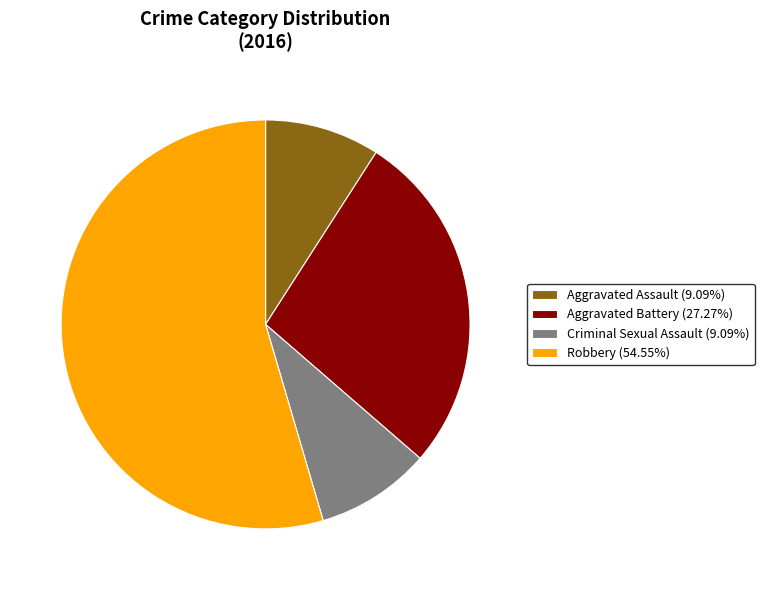

Is the sum of Robbery (54.55%) and Criminal Sexual Assault (9.09%) greater than half?

Yes